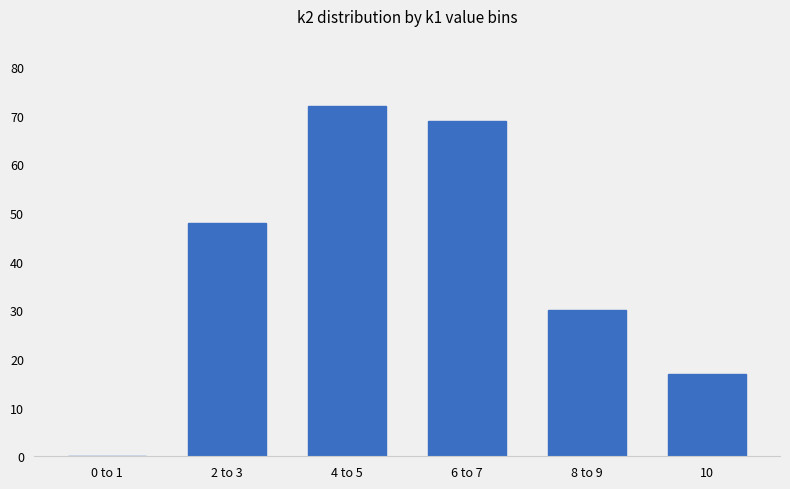

What is the change in value from 0 to 1 to 2 to 3?

+48